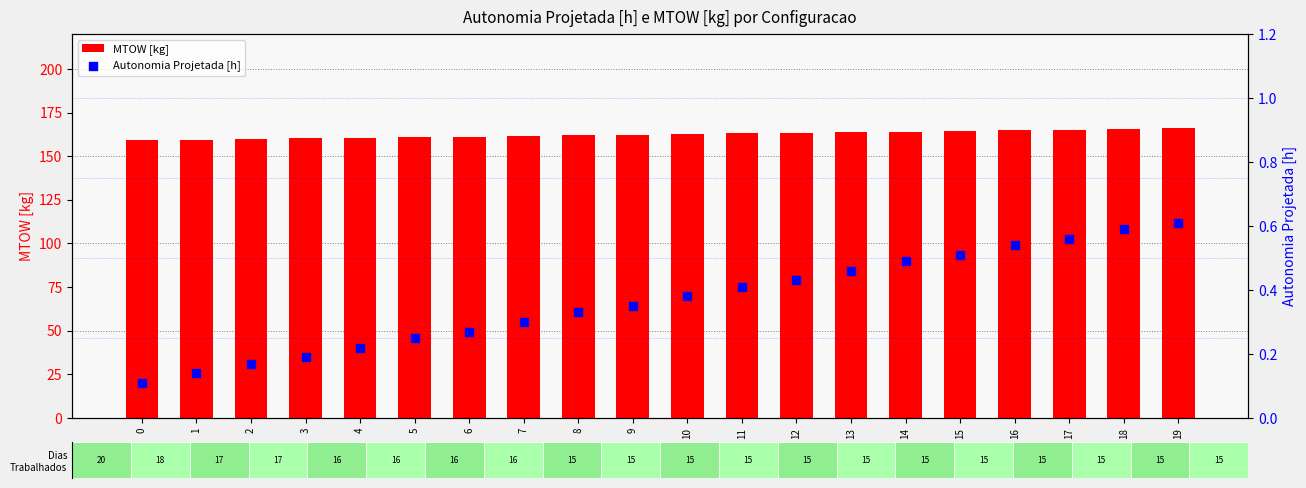

Which series reaches the maximum Y coordinate?

MTOW [kg]